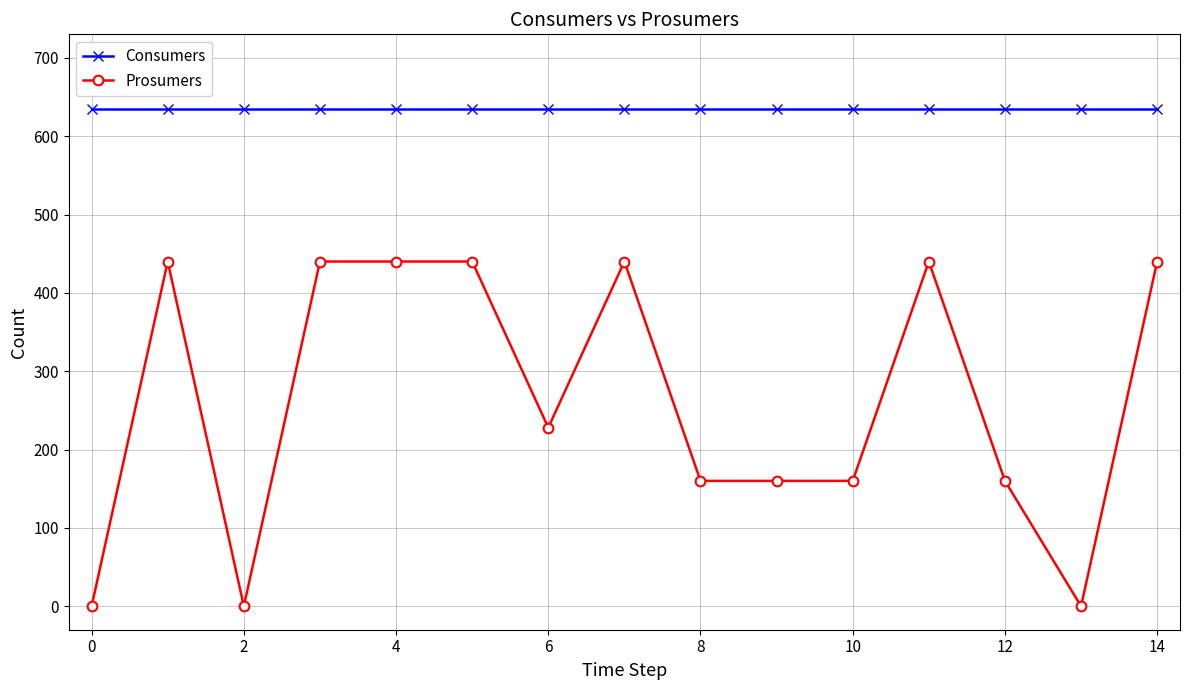

True or false: Consumers and Prosumers intersect in this chart.

False